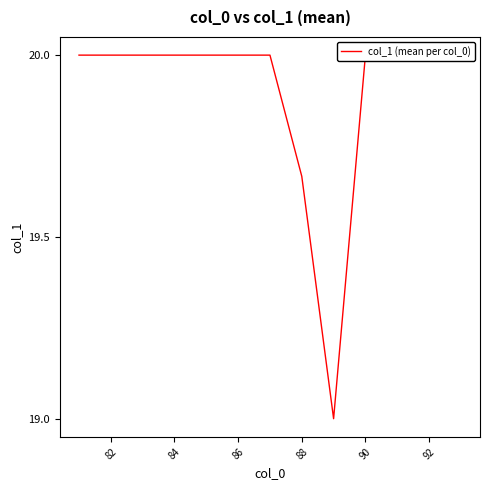

How many data points are less than 20?

2